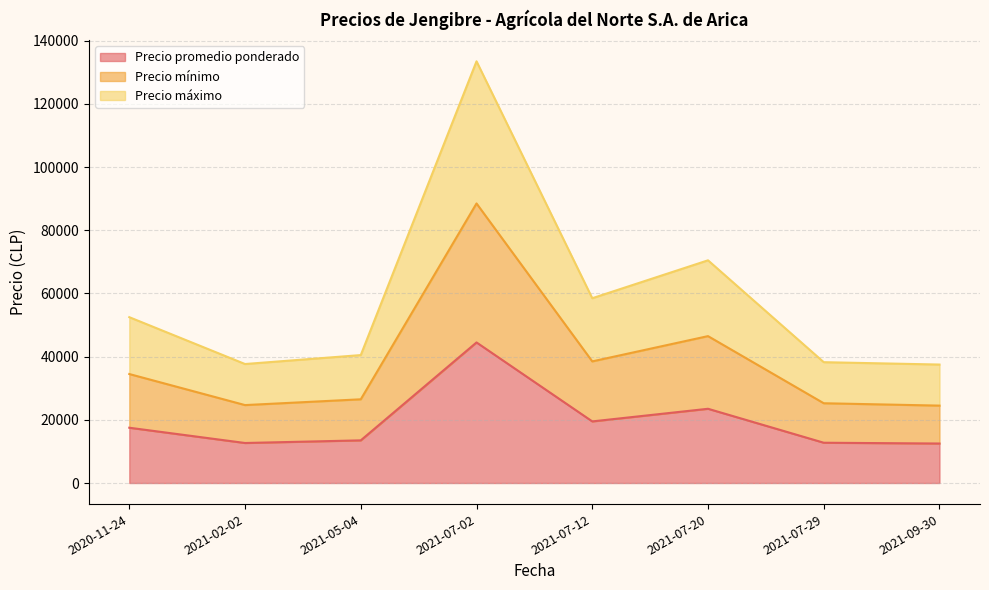

Does the chart have visible grid lines?

Yes